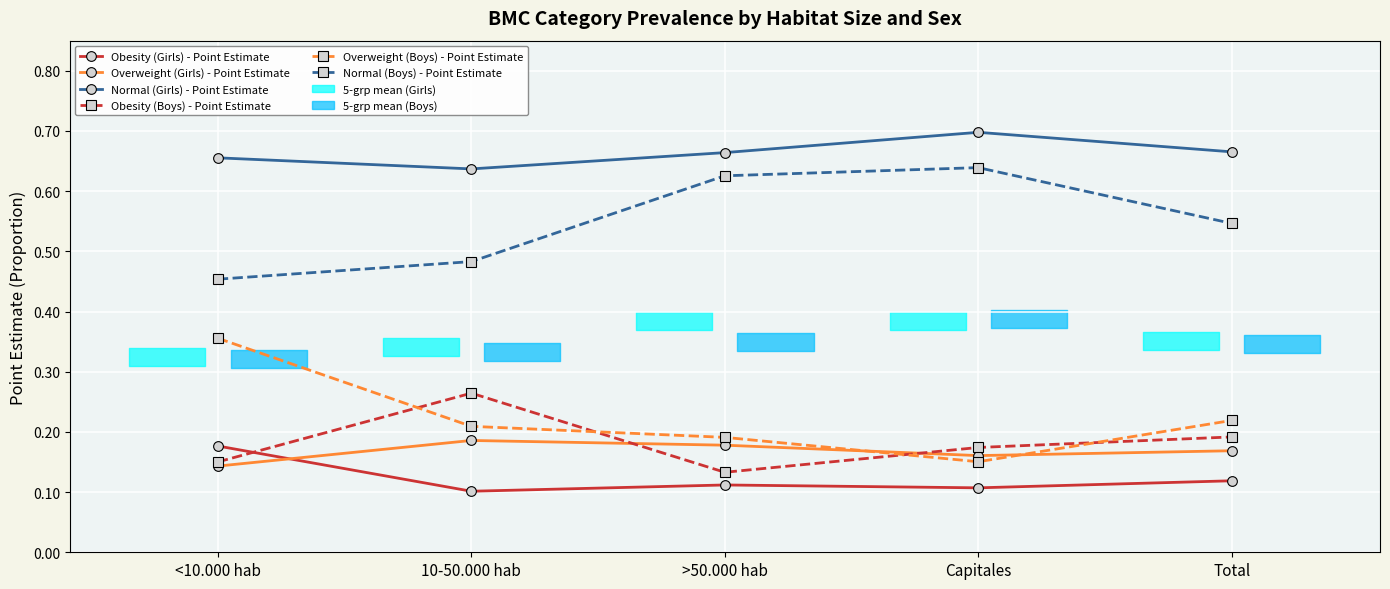

True or false: Obesity (Boys) - Point Estimate has a value of 0.3 at Total.

False